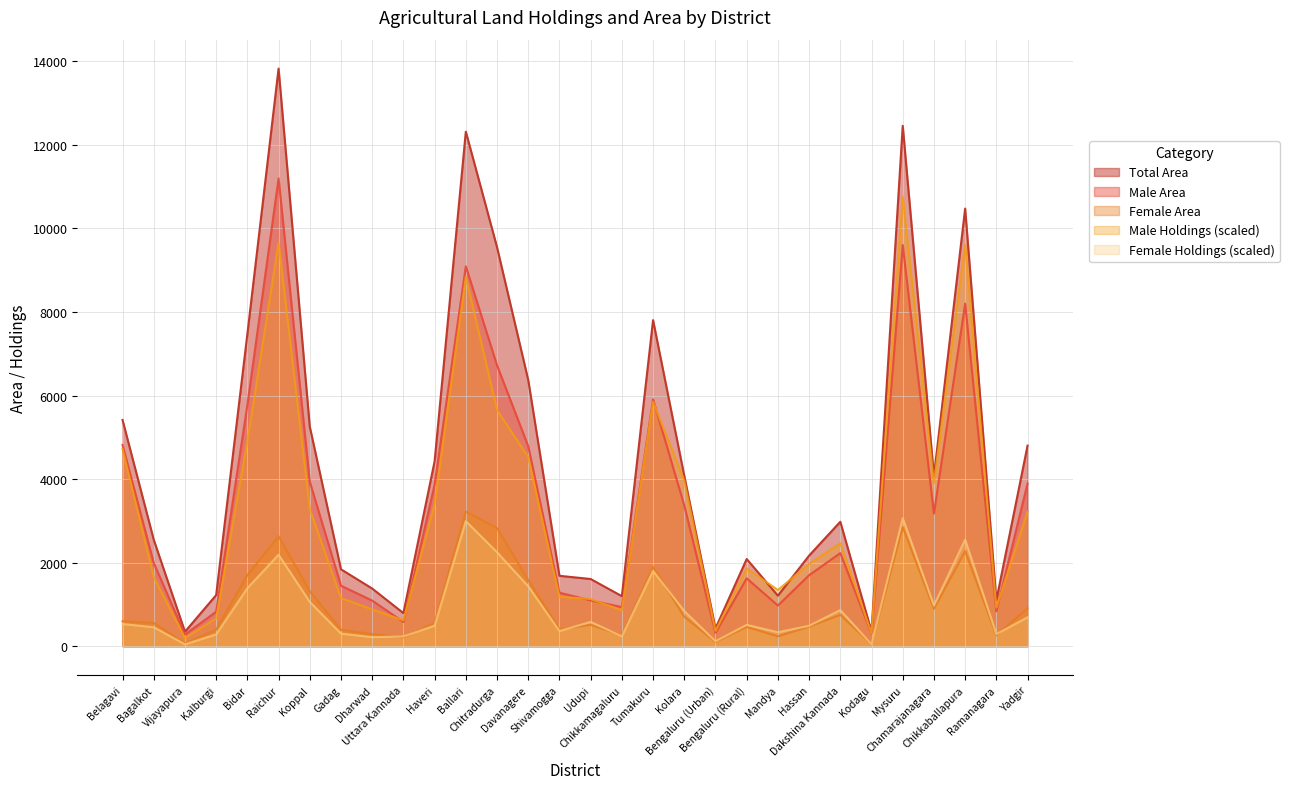

True or false: Female Numbers has more than 2 points higher than both neighbors.

True